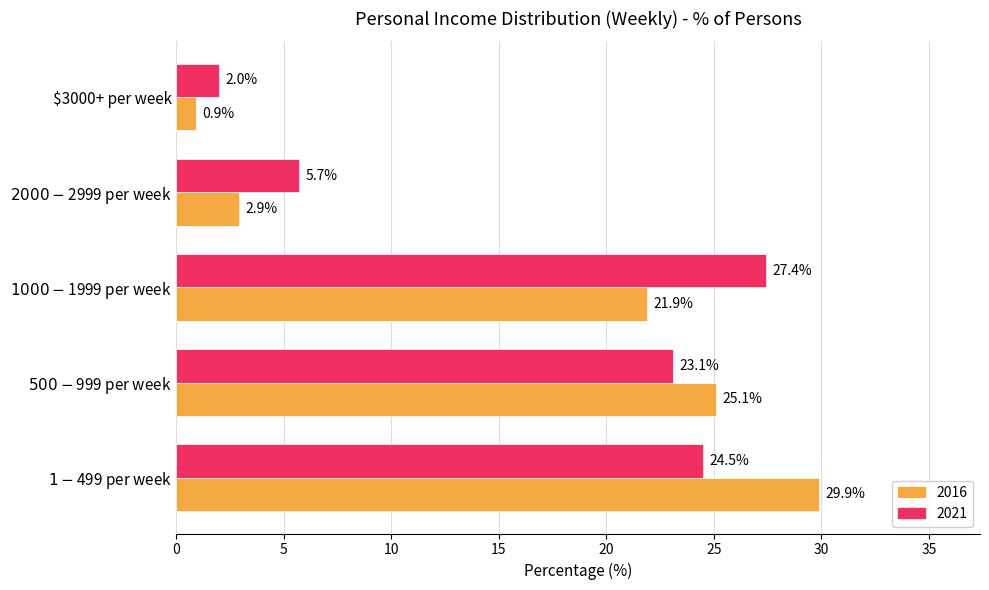

How many data points in 2021 are less than 23?

2